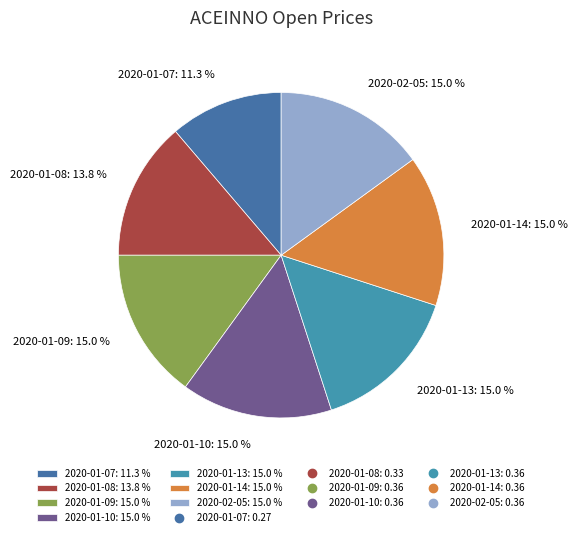

Between 2020-01-07: 11.3 % and 2020-01-13: 15.0 %, which is larger?

2020-01-13: 15.0 %